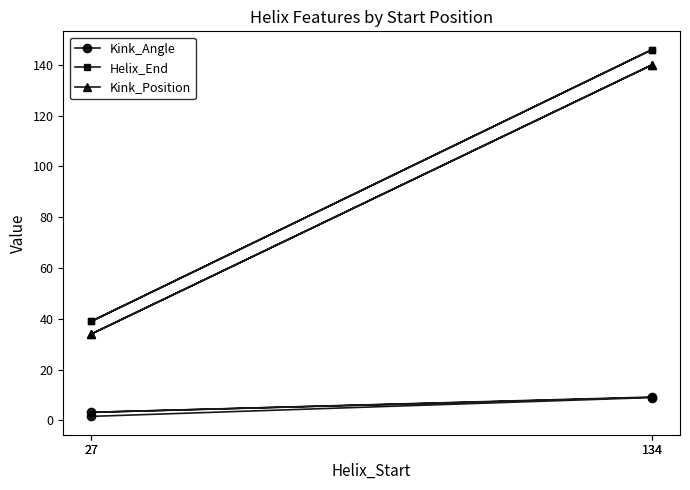

True or false: Helix_End and Kink_Position intersect in this chart.

False